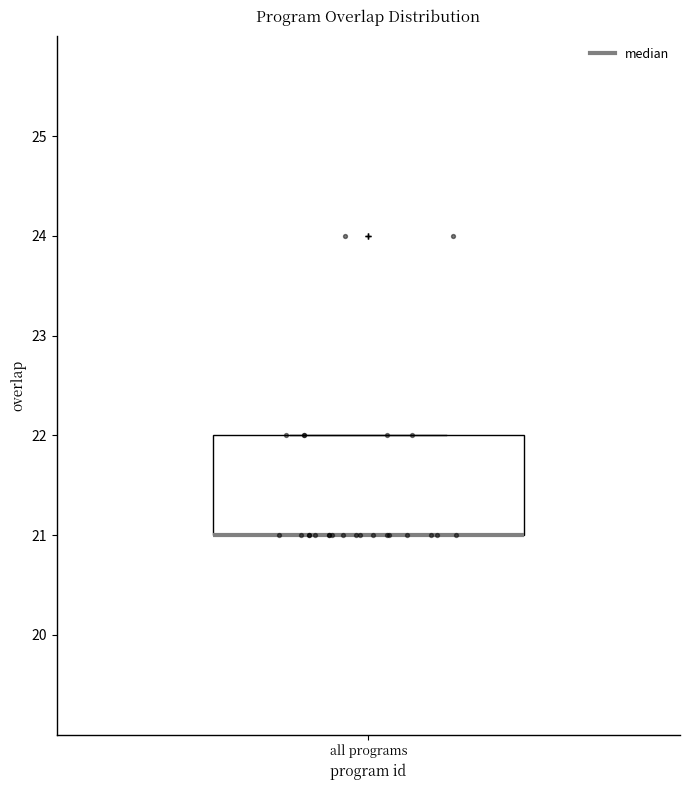

Transcribe this box plot: give where the median line is, the range the box spans, and where the two whiskers end, as read against the y-axis. The values are not printed on the chart, so give them approximately, as read against the axis.

median 21 (drawn on the box's lower edge), box 21 to 22, whiskers 21 to 22